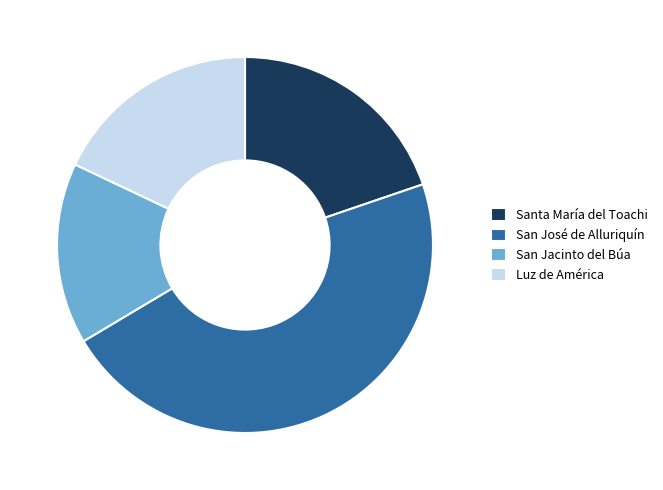

Rank the categories by value from lowest to highest.

San Jacinto del Búa, Luz de América, Santa María del Toachi, San José de Alluriquín